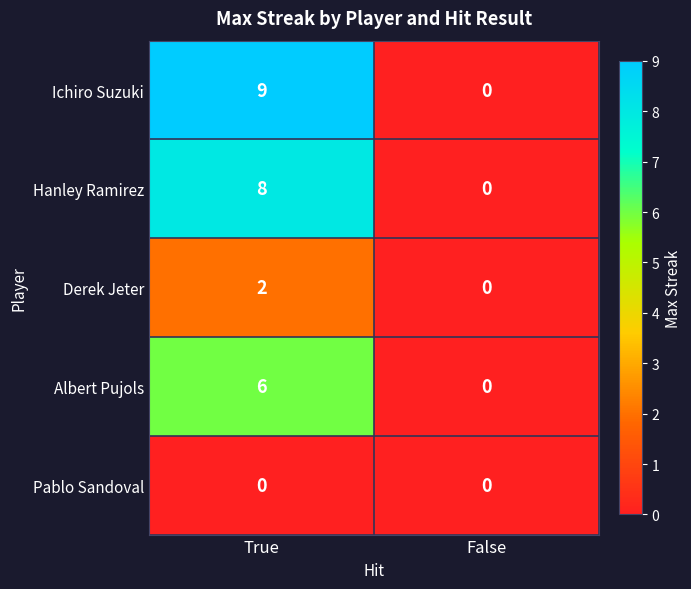

The value of Albert Pujols at False is 0. True or false?

True